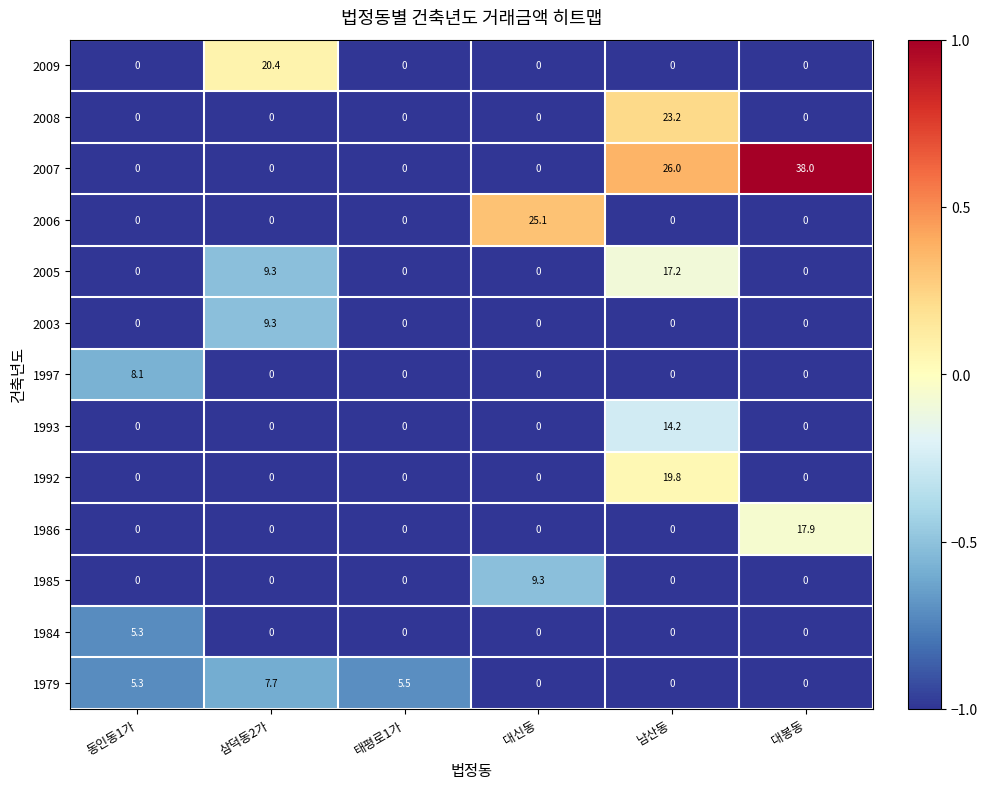

Which series has the largest range (max minus min)?

2007